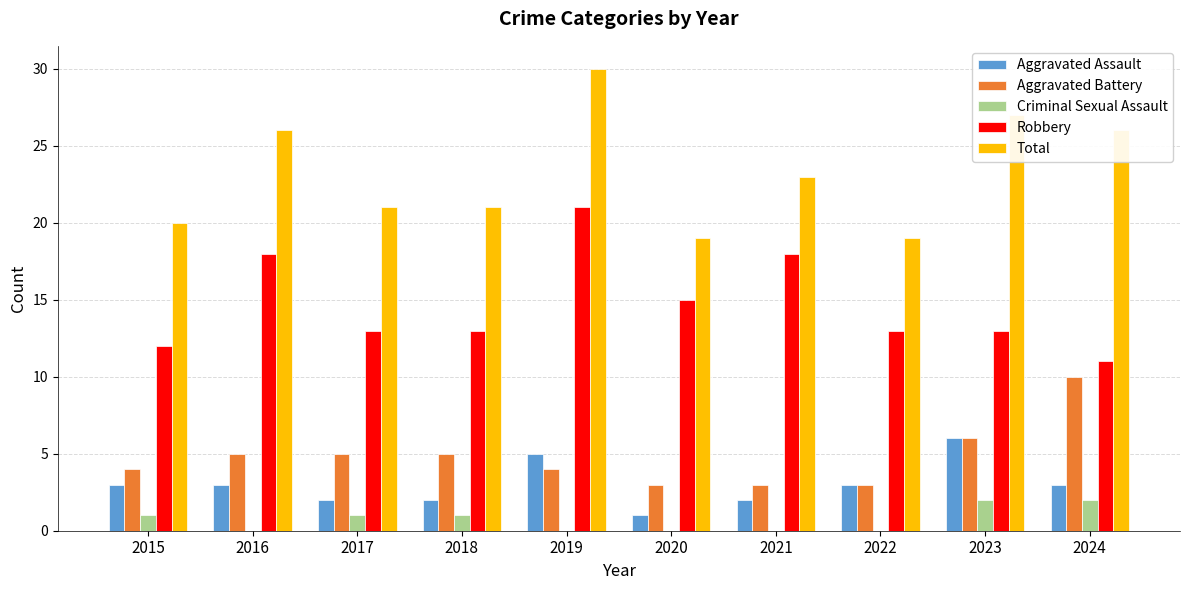

Which category has the highest value across all series?

2019